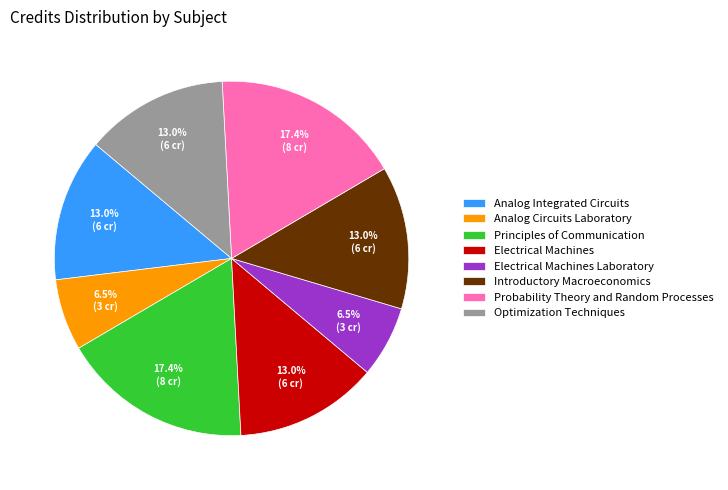

Does Optimization Techniques represent more than half of the total?

No